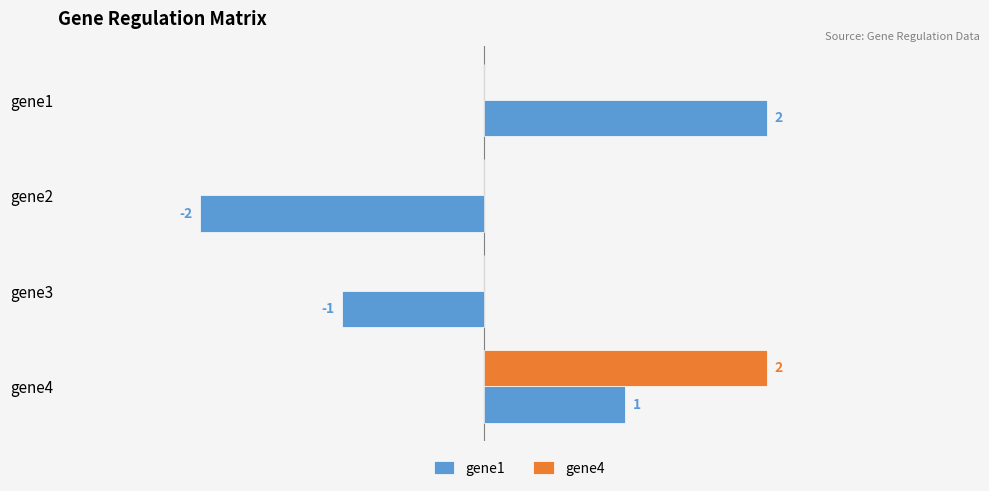

Between gene2 and gene4, which series saw the biggest shift?

gene1